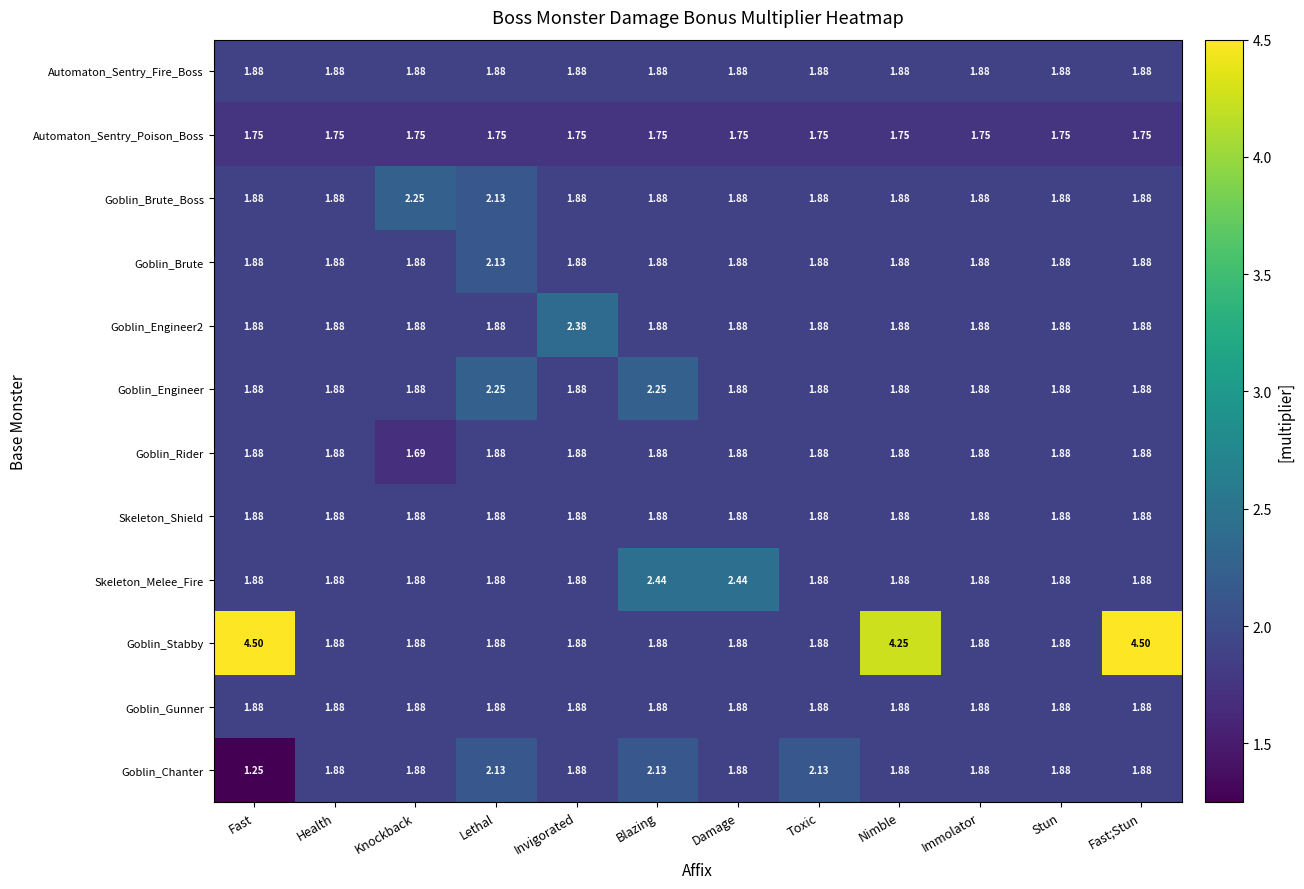

At which category is the sum across all series the highest?

Fast;Stun